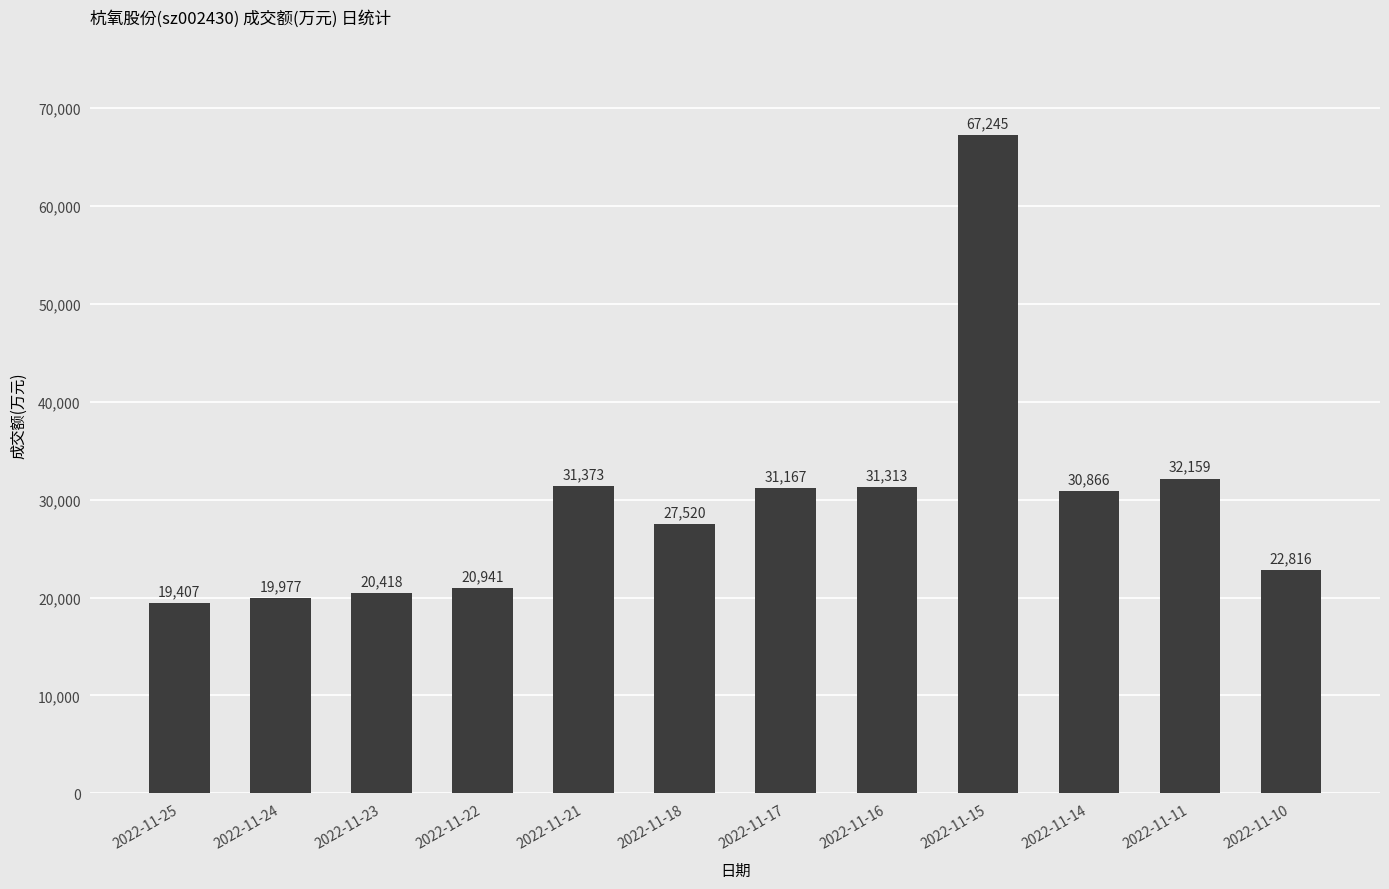

What is the greatest value displayed?

67245